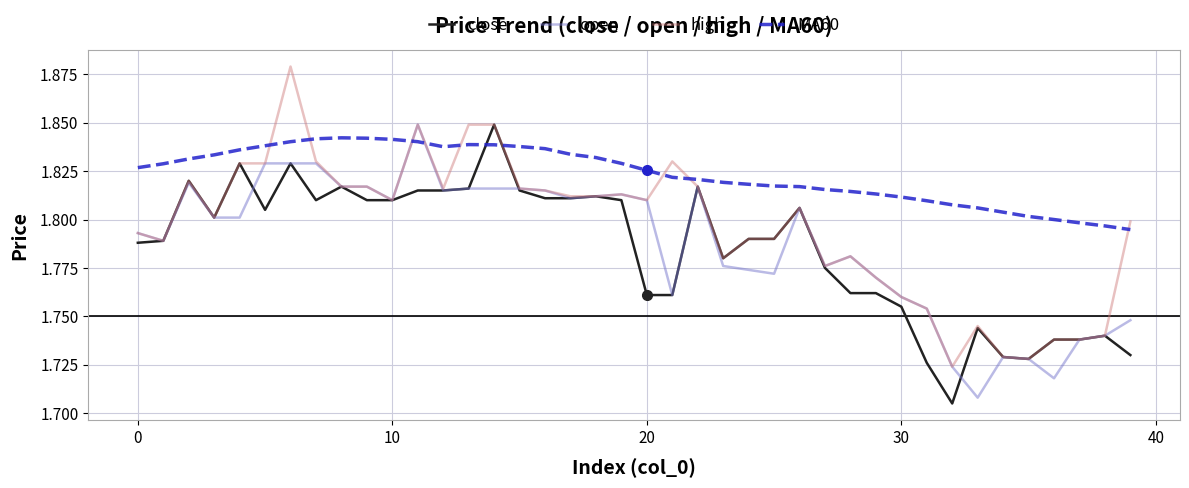

What is the sum of all open values?

71.5